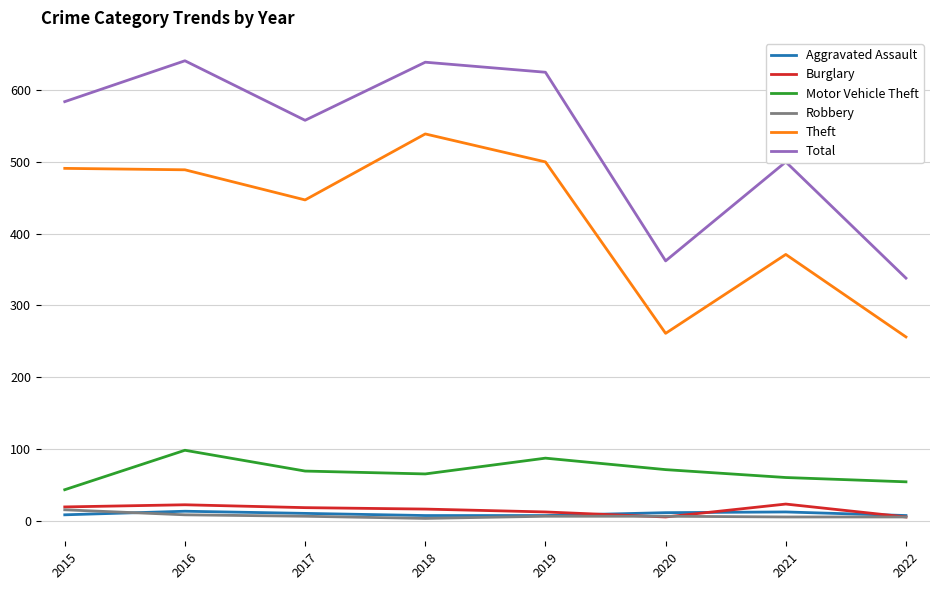

Which series has the largest total across all categories?

Total